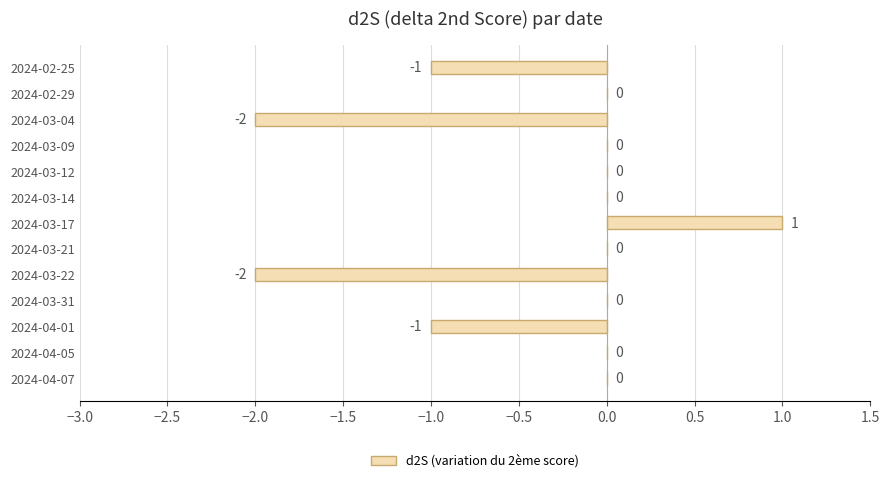

The value at 2024-02-25 is -2. True or false?

False